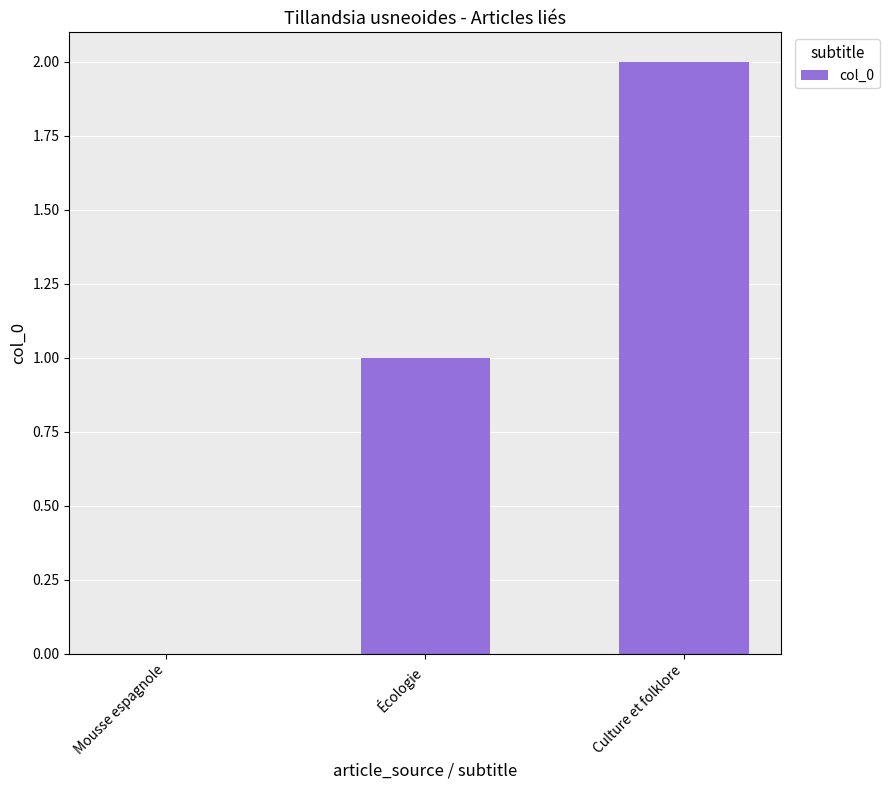

Count the values in the range 0 to 2.

3